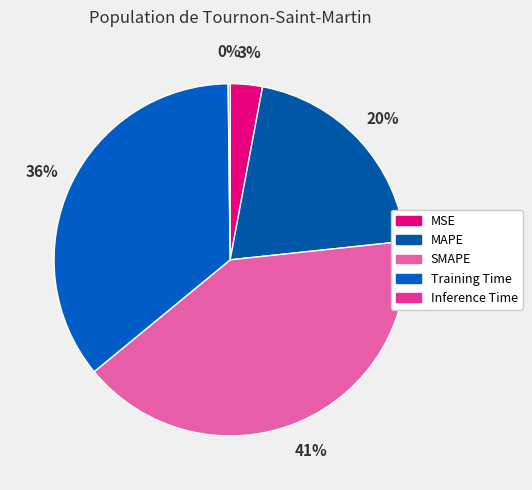

Combined, do Inference Time and MAPE account for over 50%?

No